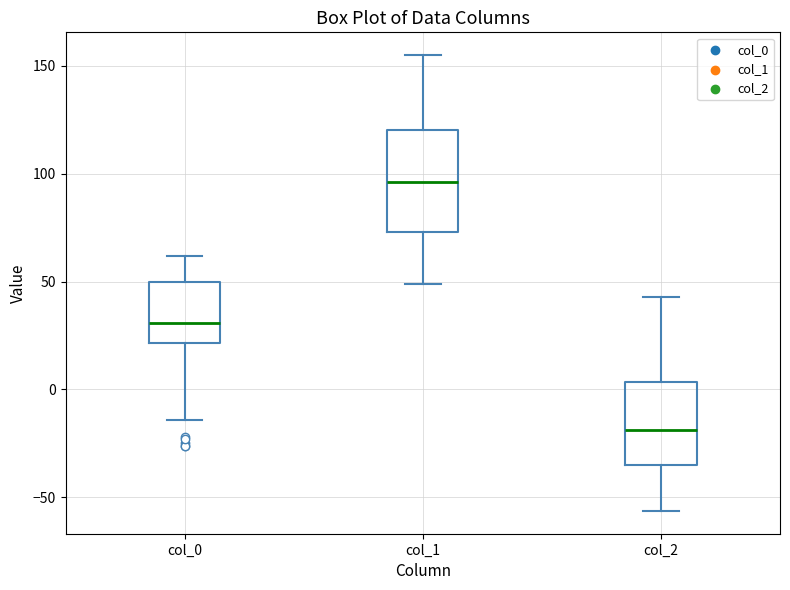

Reading left to right, transcribe this box plot: for each box, give where its median line is, the range the box spans, and where its two whiskers end, as read against the y-axis. The values are not printed on the chart, so give them approximately, as read against the axis.

col_0: median 30, box 20 to 50, whiskers -15 to 60
col_1: median 95, box 75 to 120, whiskers 50 to 155
col_2: median -20, box -35 to 5, whiskers -55 to 45